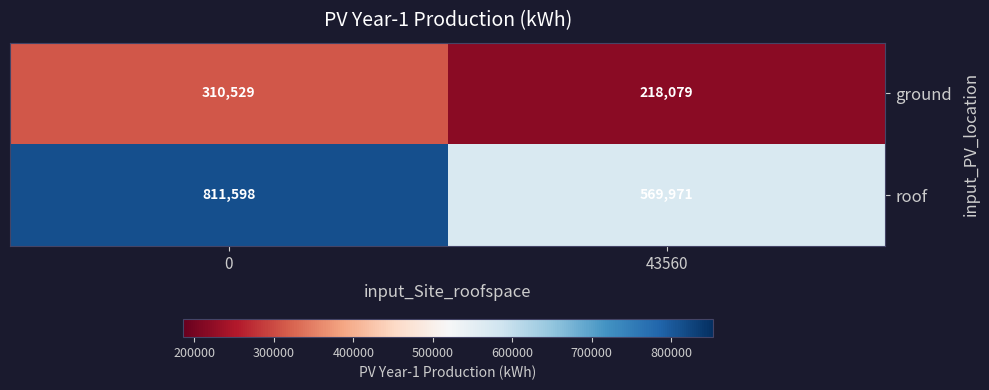

At which label is roof closest to 690784?

43560